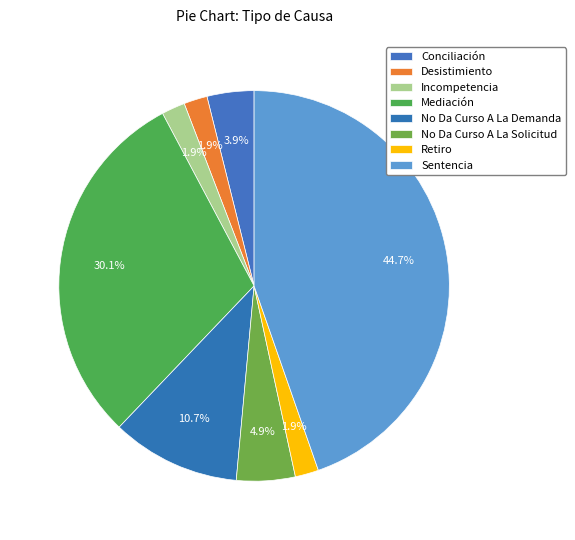

To the nearest percent, what is the average slice percentage?

12%